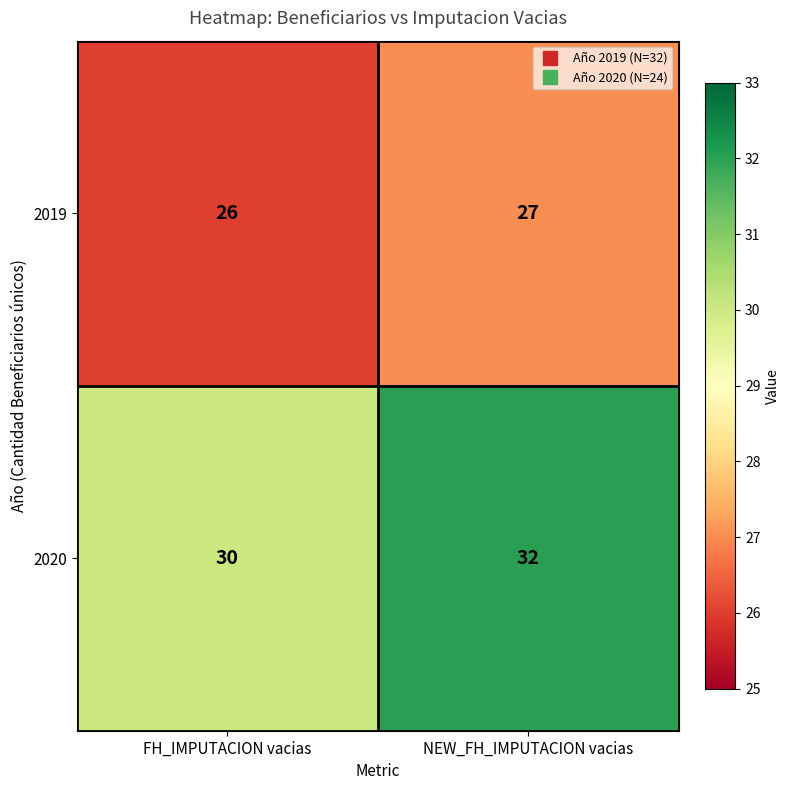

At which category does the chart reach its minimum across all series?

FH_IMPUTACION vacias